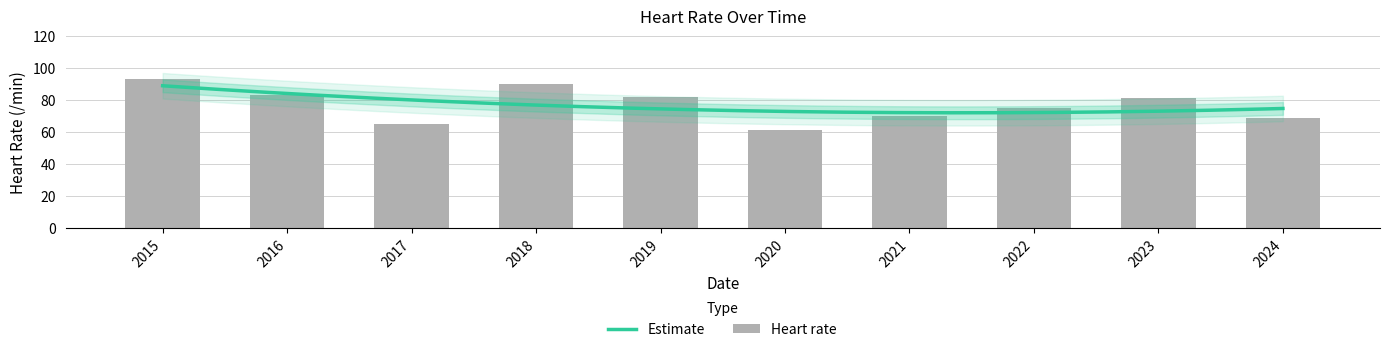

What is the change in value from 2015 to 2018?

-3